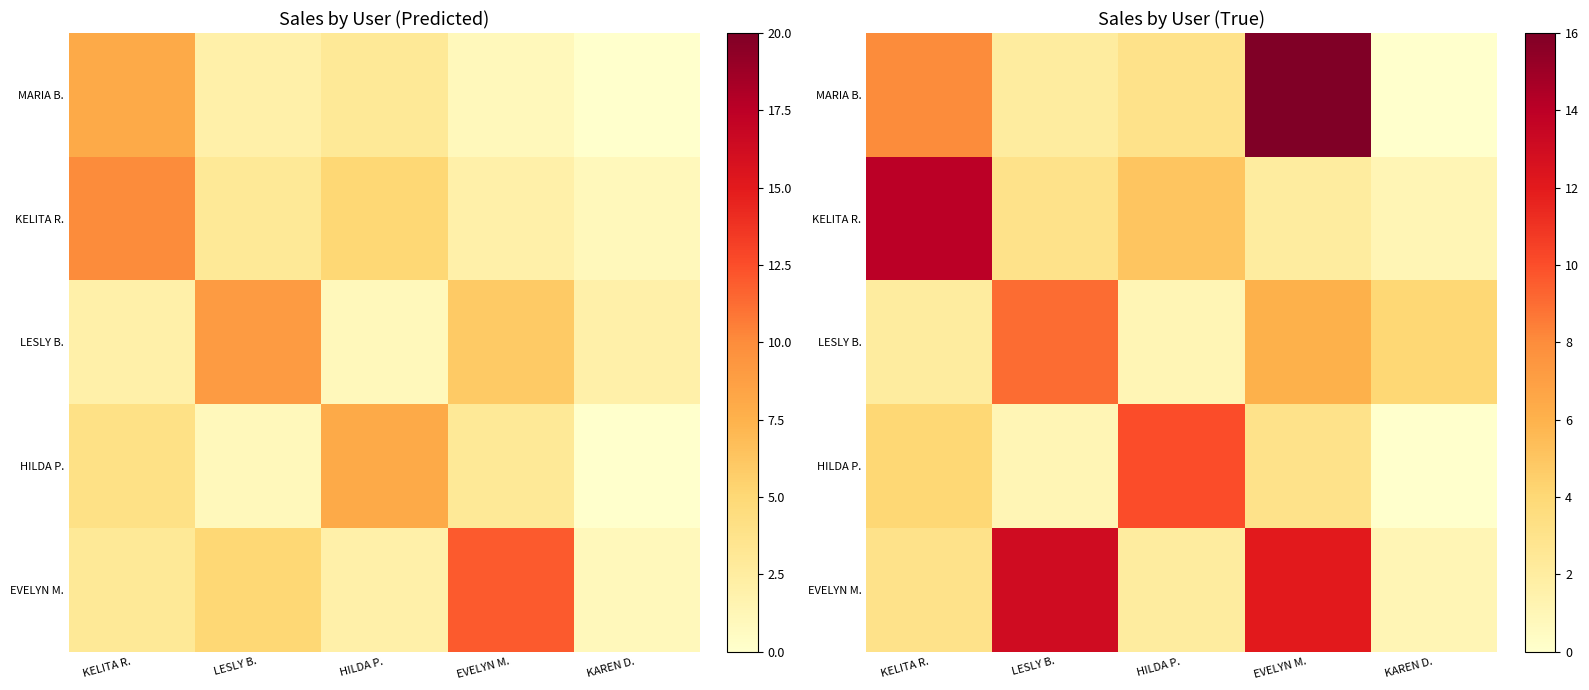

Which has a higher value, EVELYN M. or KELITA R.?

EVELYN M.